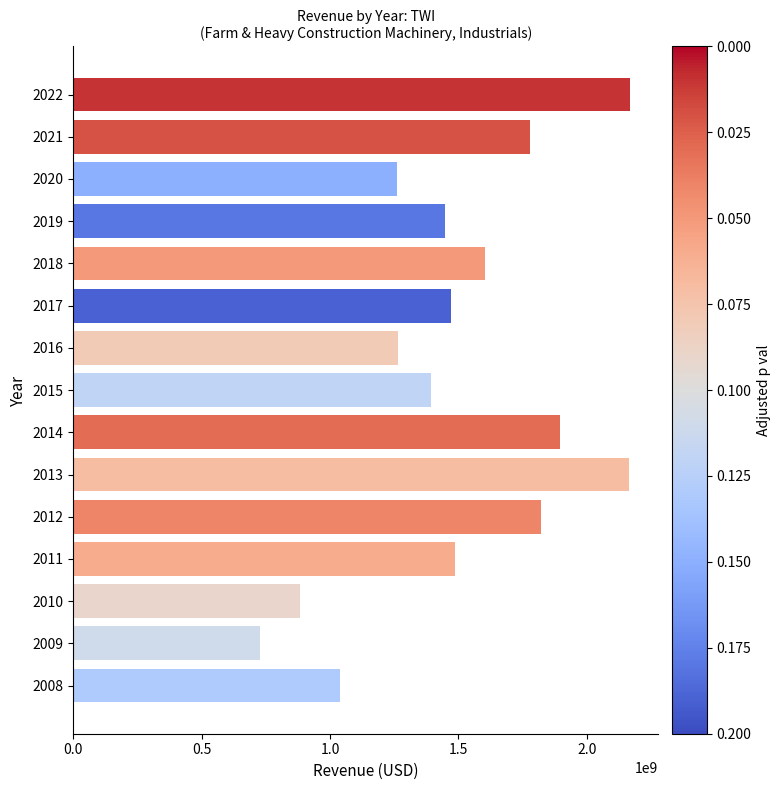

Which has a higher value, 2014 or 2009?

2014